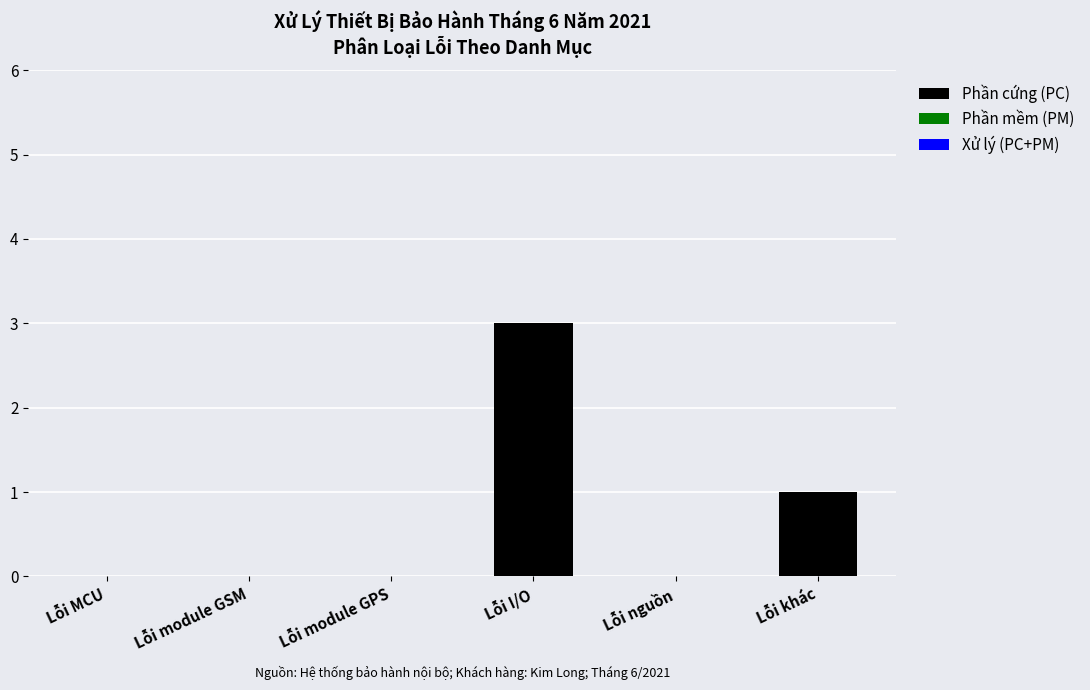

Reading left to right, extract all data points from this chart.

Lỗi MCU=0	Lỗi module GSM=0	Lỗi module GPS=0	Lỗi I/O=3	Lỗi nguồn=0	Lỗi khác=1